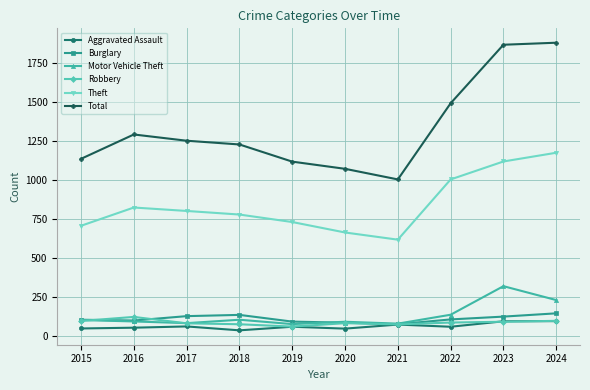

Is the value of Burglary at 2024 greater than the value of Motor Vehicle Theft at 2021?

Yes